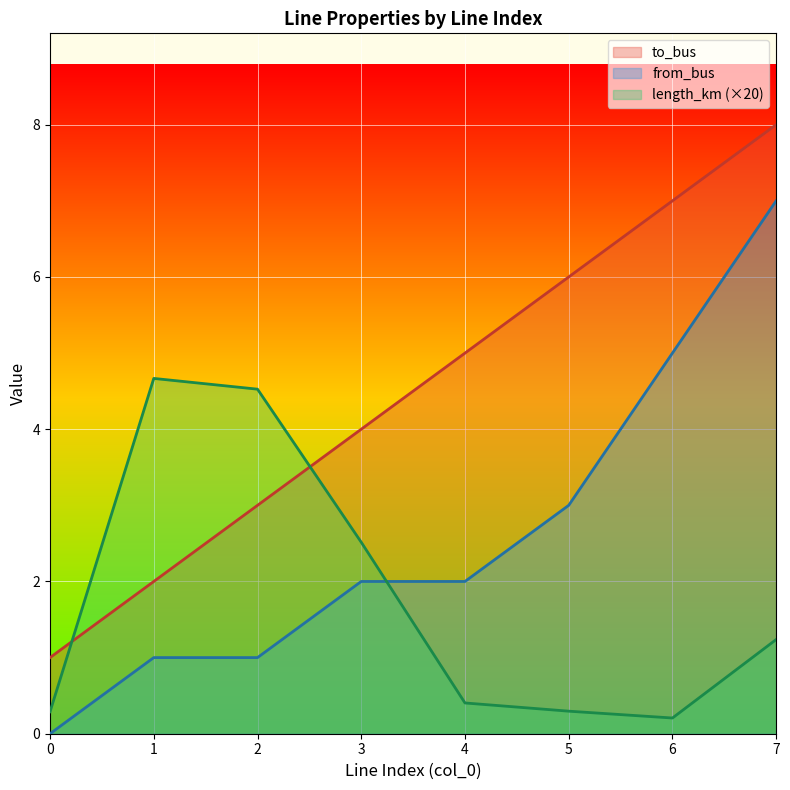

How many lines are shown in the chart?

3